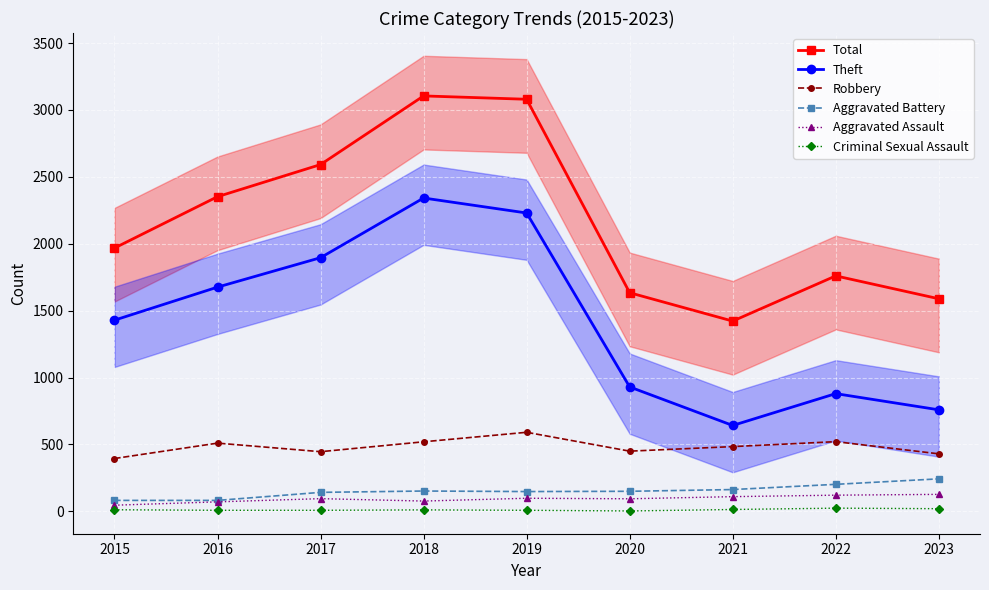

What is the spread (max minus min) of values at 2017?

2584